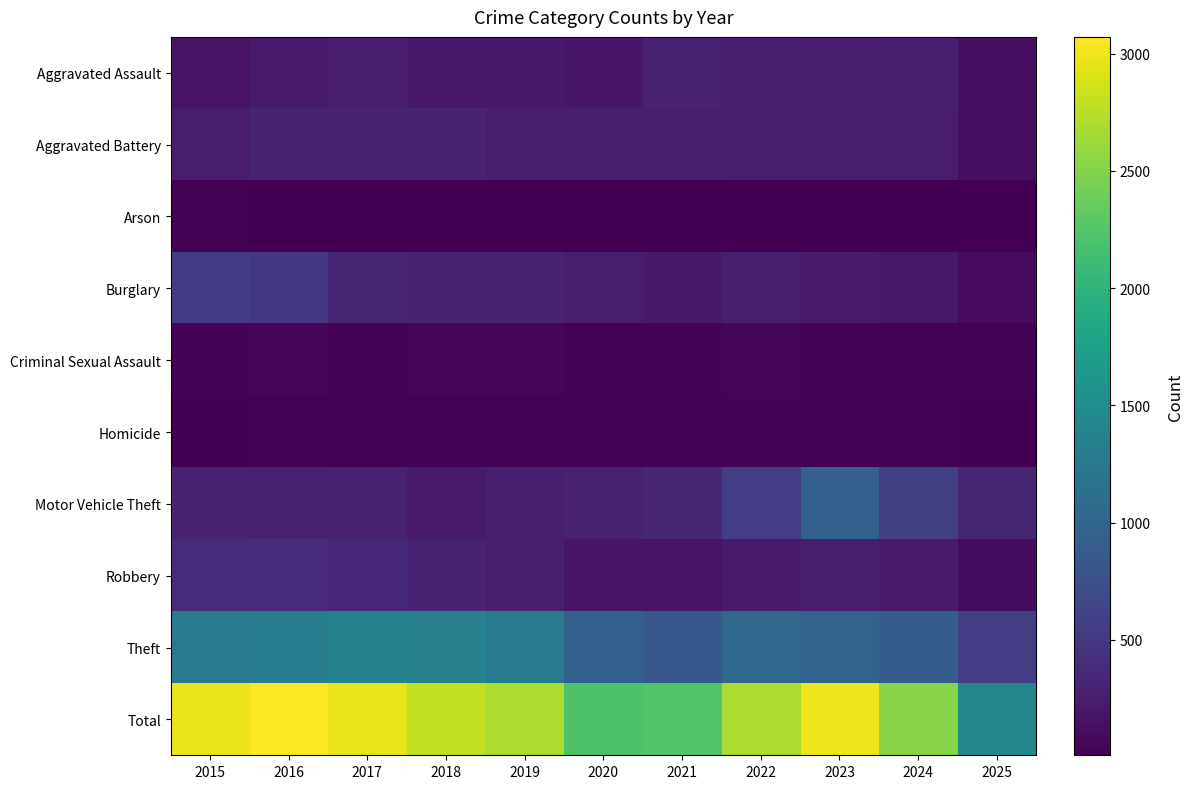

Rank the series by their maximum value, from highest to lowest.

Total, Theft, Motor Vehicle Theft, Burglary, Robbery, Aggravated Battery, Aggravated Assault, Criminal Sexual Assault, Homicide, Arson